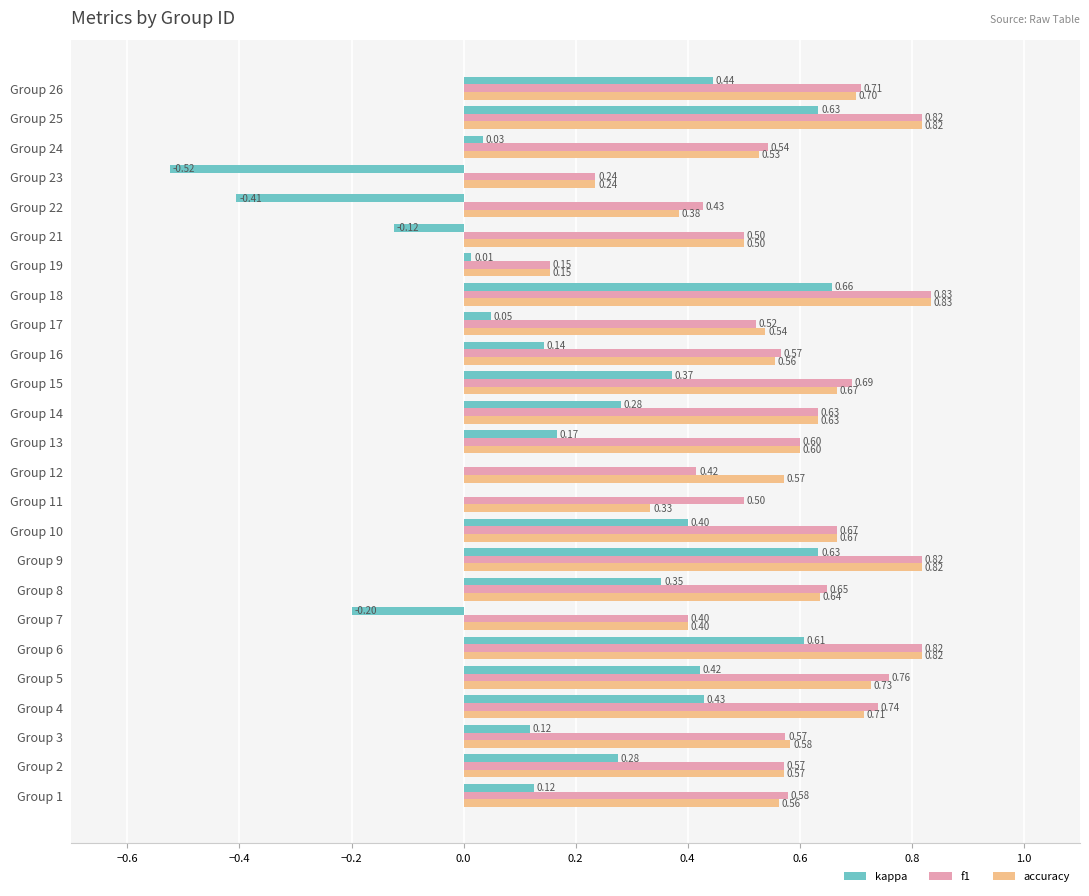

What is the sum of the f1 values at Group 14 and Group 18?

1.5